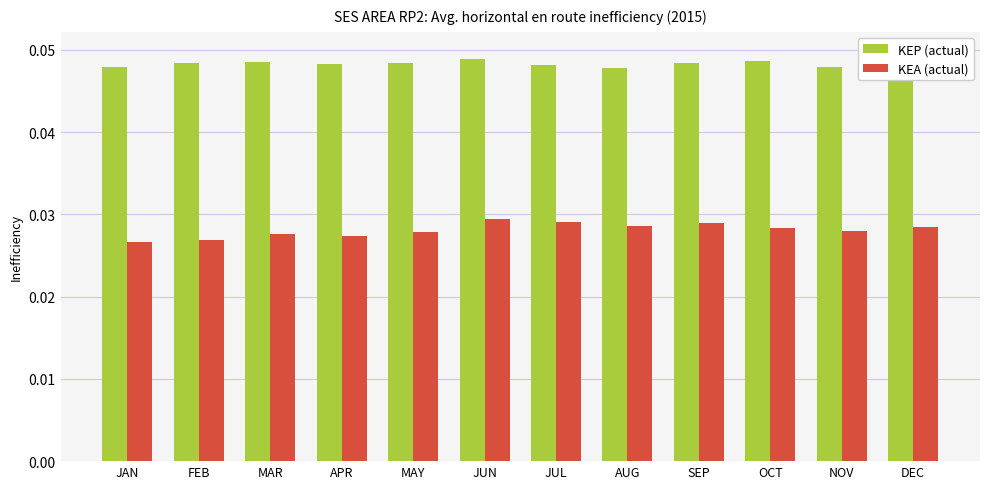

How many distinct data groups are displayed?

2